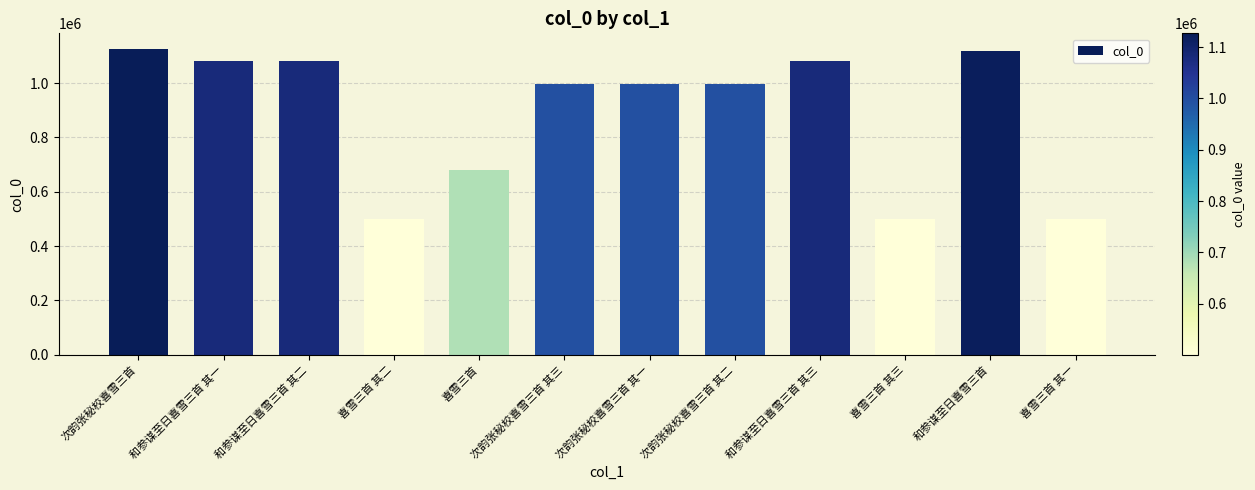

Does the chart contain any negative values?

No